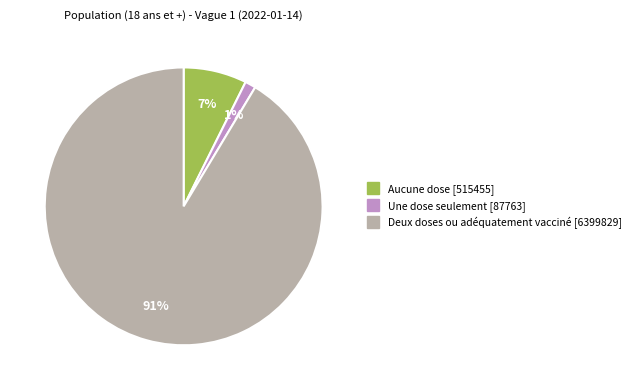

Do Une dose seulement and Deux doses ou adéquatement vacciné together represent more than half of the pie?

Yes